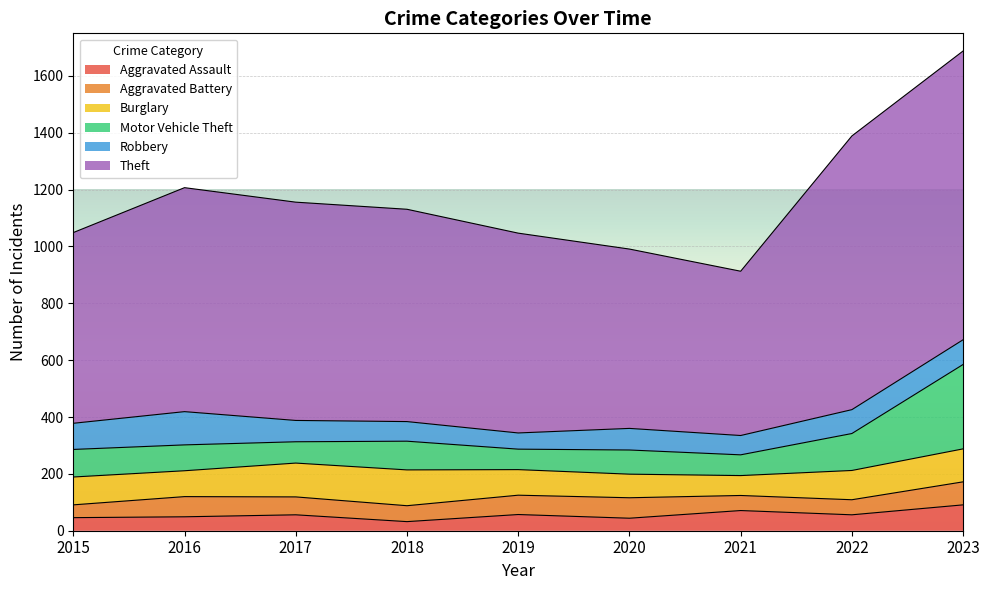

The value of Aggravated Battery at 2016 is 31. True or false?

False